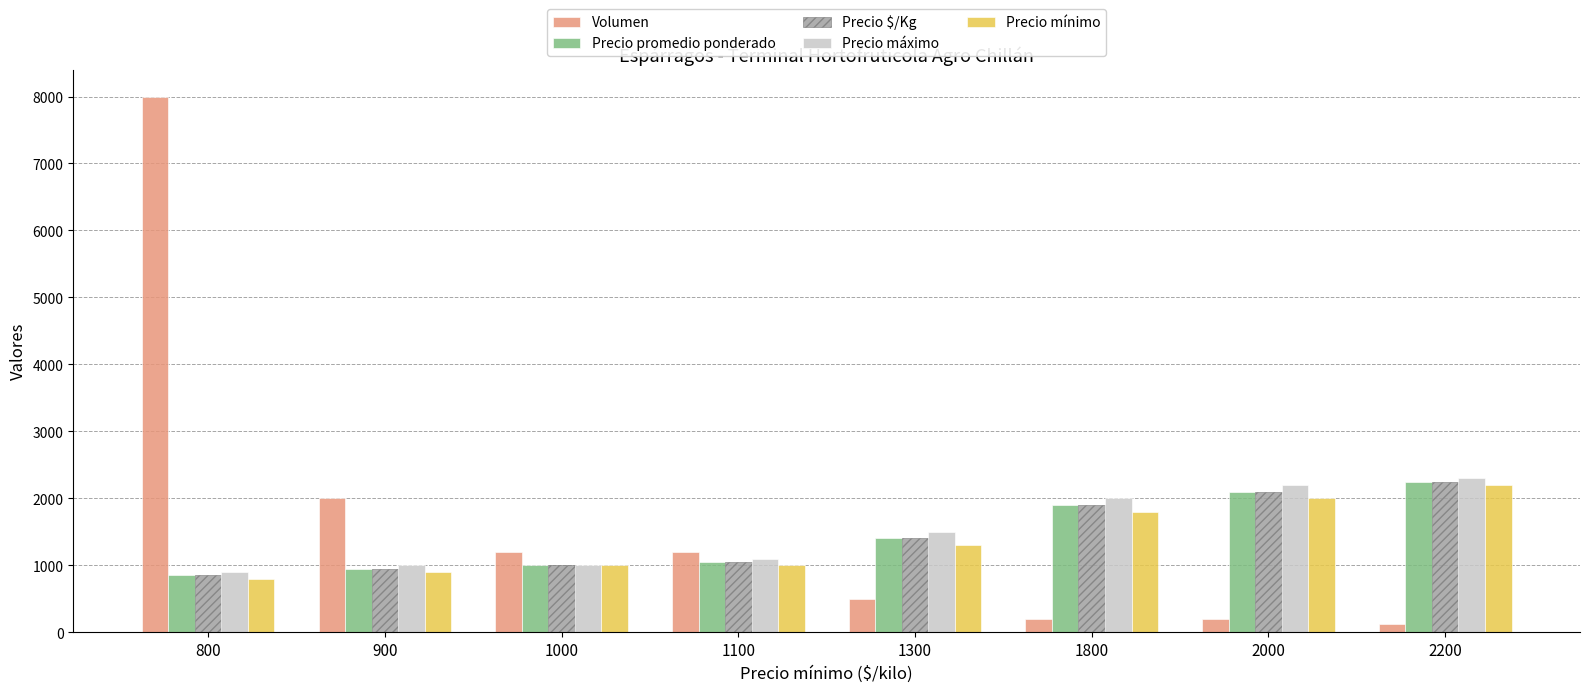

Is the value of Precio promedio ponderado at 1000 greater than the value of Precio máximo at 1300?

No